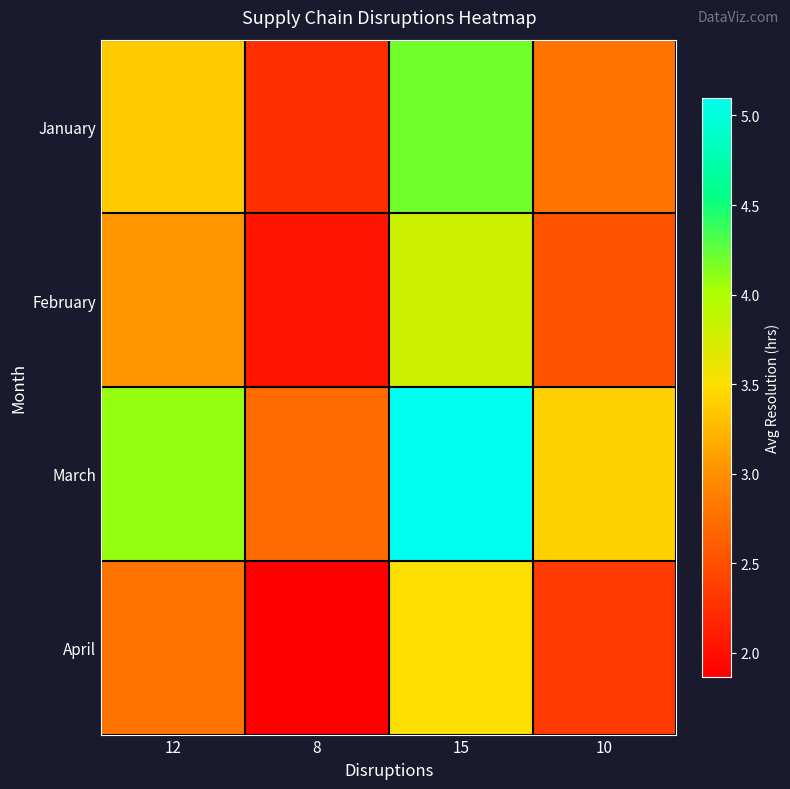

Between 12 and 8, which series saw the biggest shift?

March